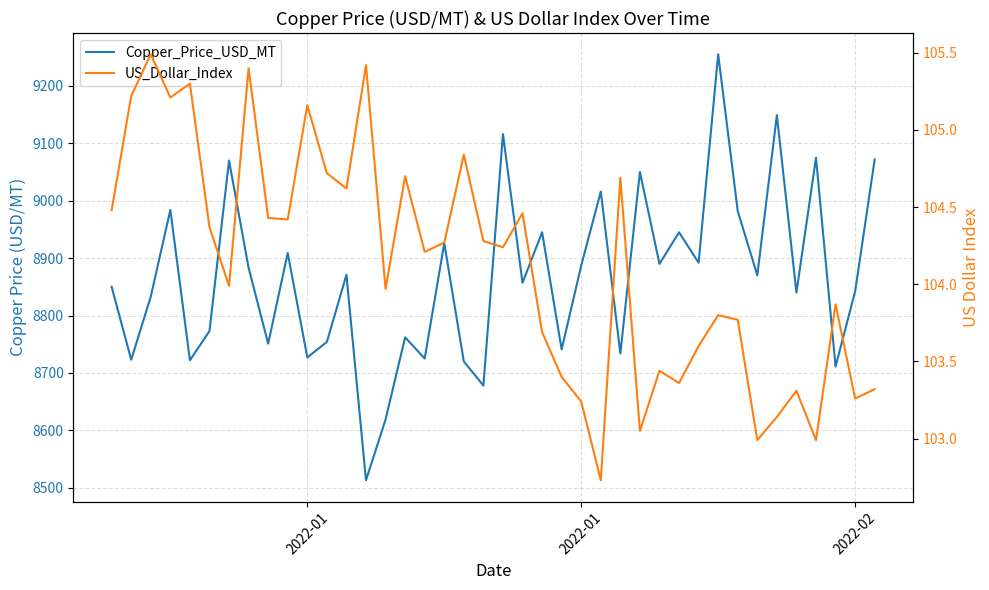

Which series has the widest spread of values?

Copper_Price_USD_MT